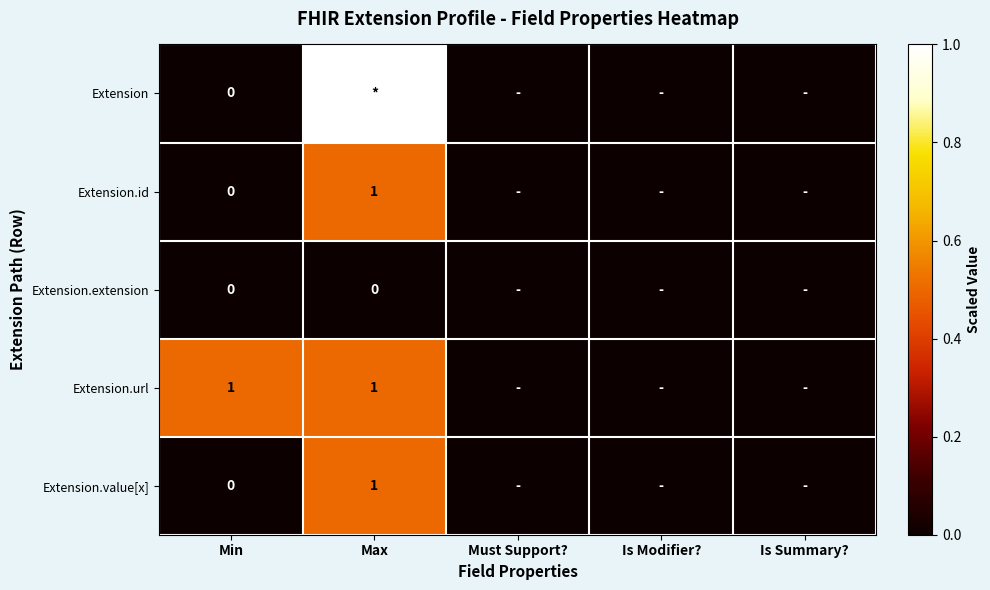

Is it true that Extension.url equals 1 at Min?

True